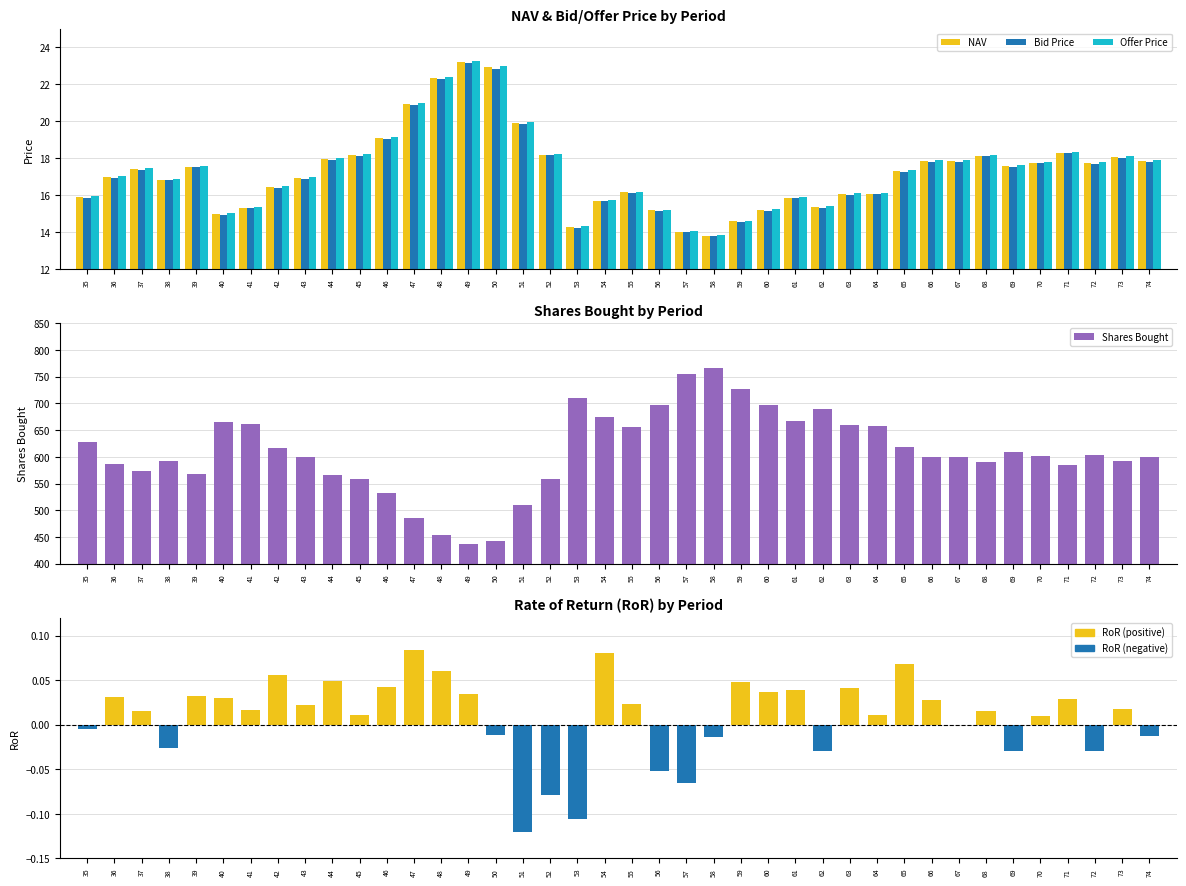

At which label does RoR first exceed 0?

36